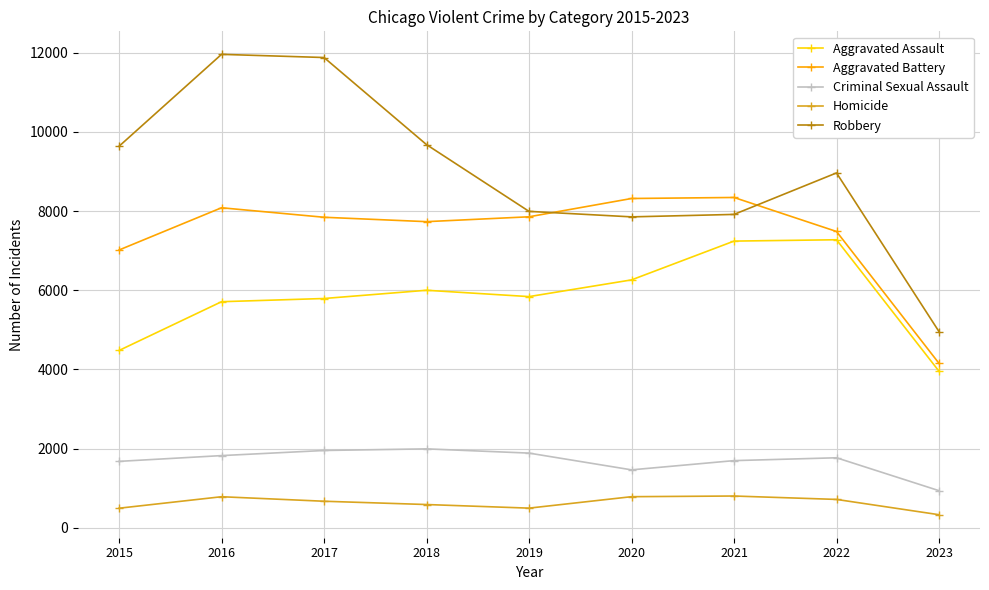

True or false: Robbery has more than 0 points higher than both neighbors.

True